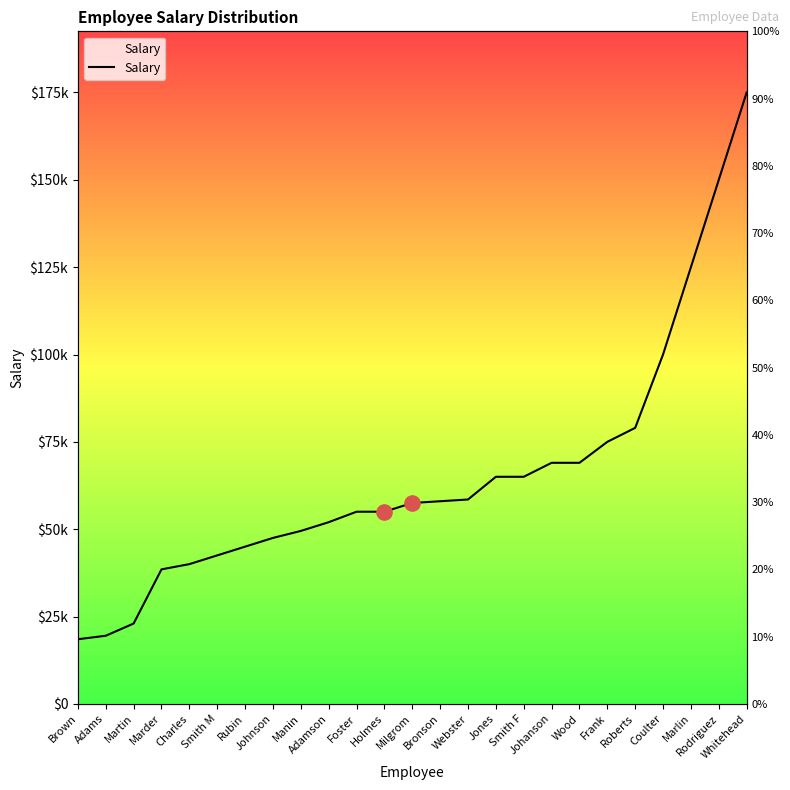

What is the ratio of the value at Charles to the value at Marlin?

0.3